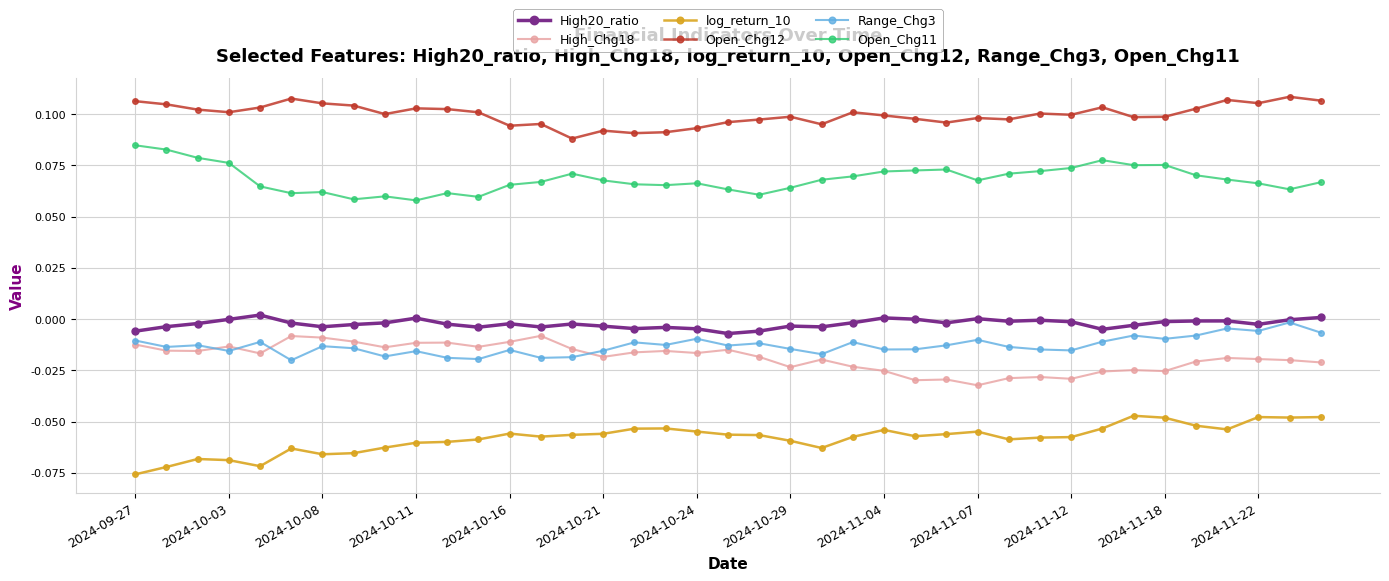

True or false: Open_Chg11 has more than 0 interior local peaks.

True